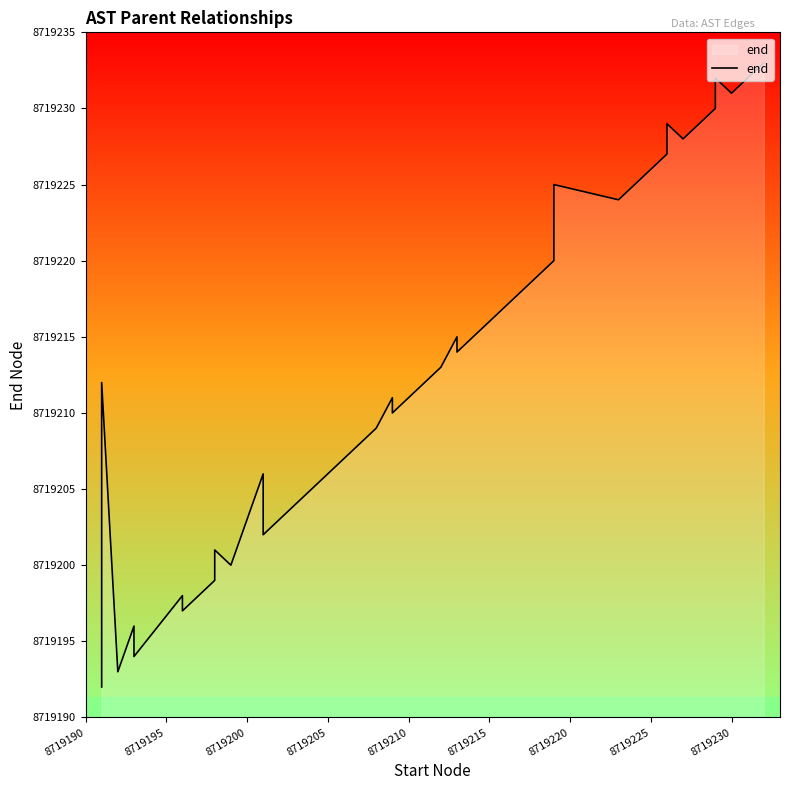

What is the difference between the maximum and second lowest values?

40